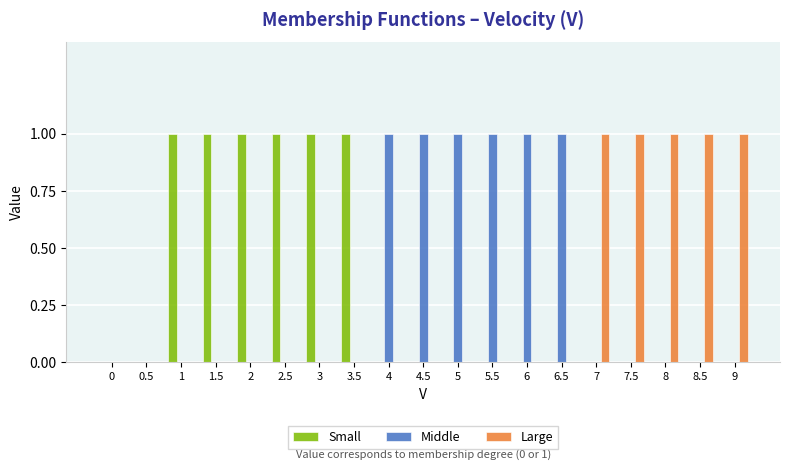

Is the value of Middle at 6 greater than the value of Large at 0.5?

Yes